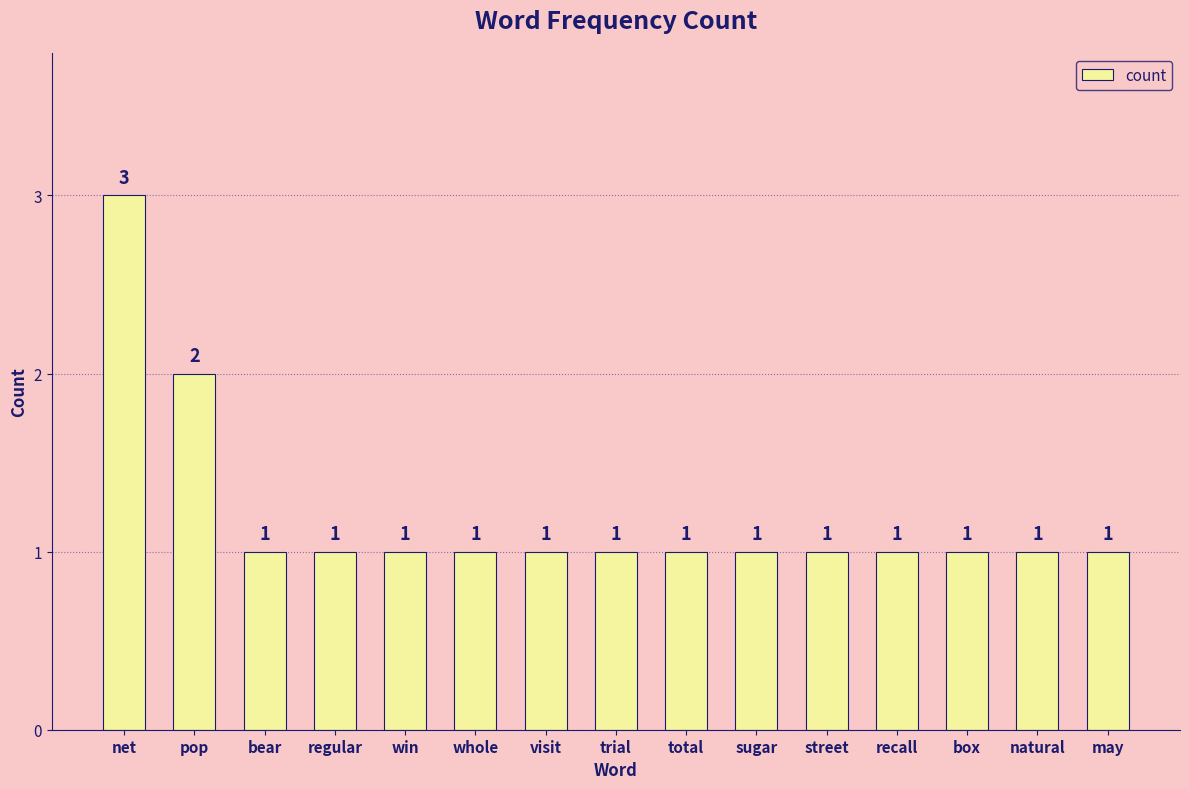

What is the greatest value displayed?

3